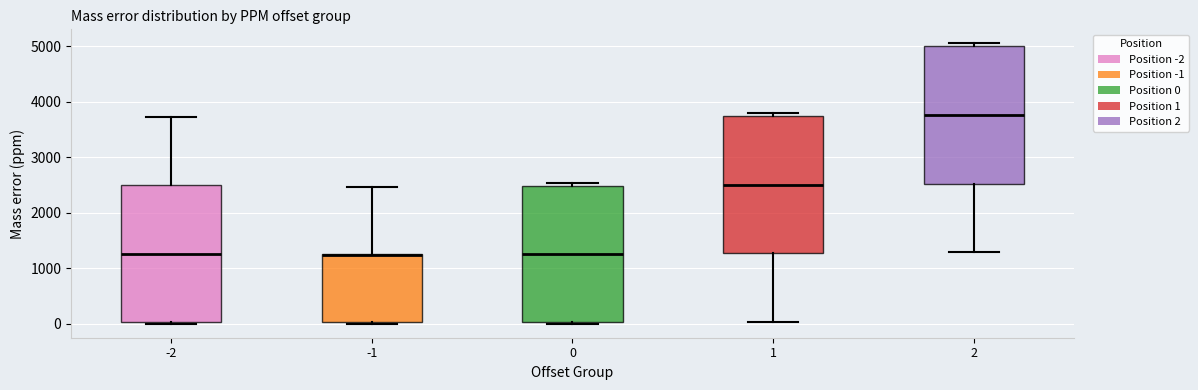

Where does the upper whisker of the box at x = -1 end on the y-axis? The values are not printed on the chart, so give them approximately, as read against the axis.

2500